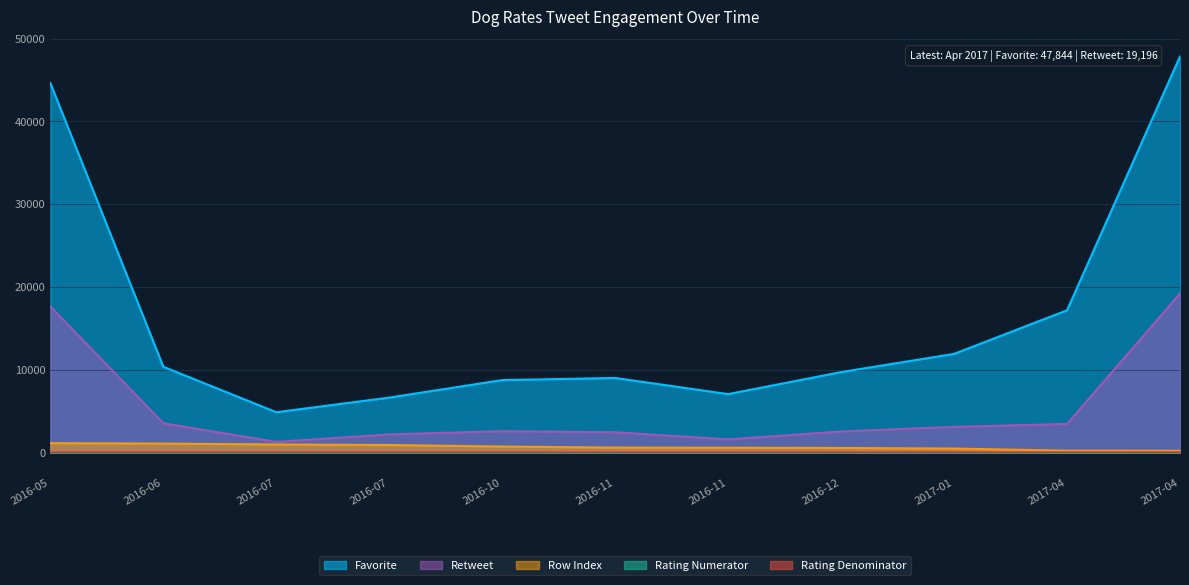

Where does the favorite series first go above 9701?

2016-05